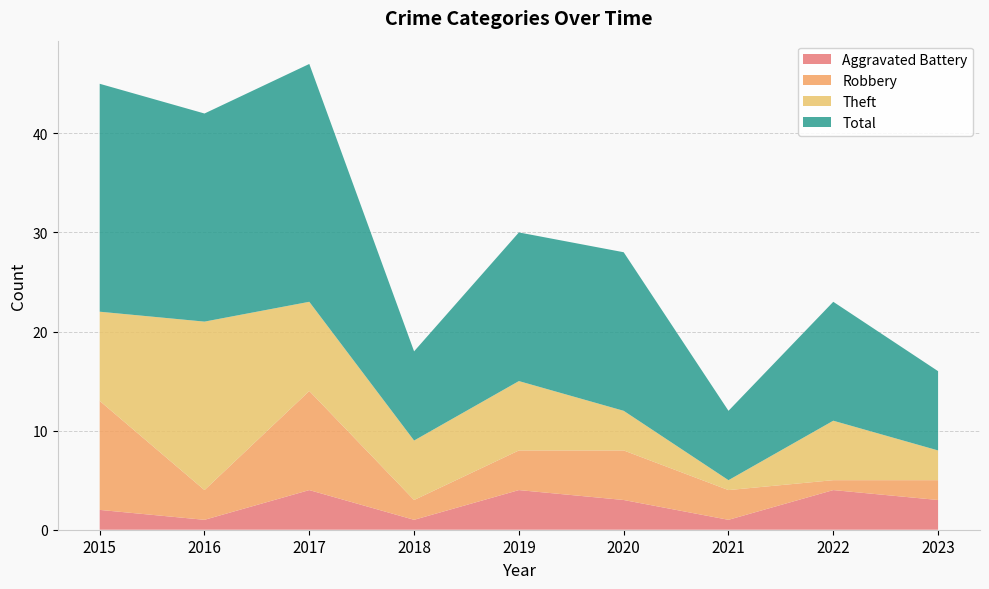

Reading left to right, list all the values displayed in this chart.

Aggravated Battery: 2	1	4	1	4	3	1	4	3
Robbery: 11	3	10	2	4	5	3	1	2
Theft: 9	17	9	6	7	4	1	6	3
Total: 23	21	24	9	15	16	7	12	8